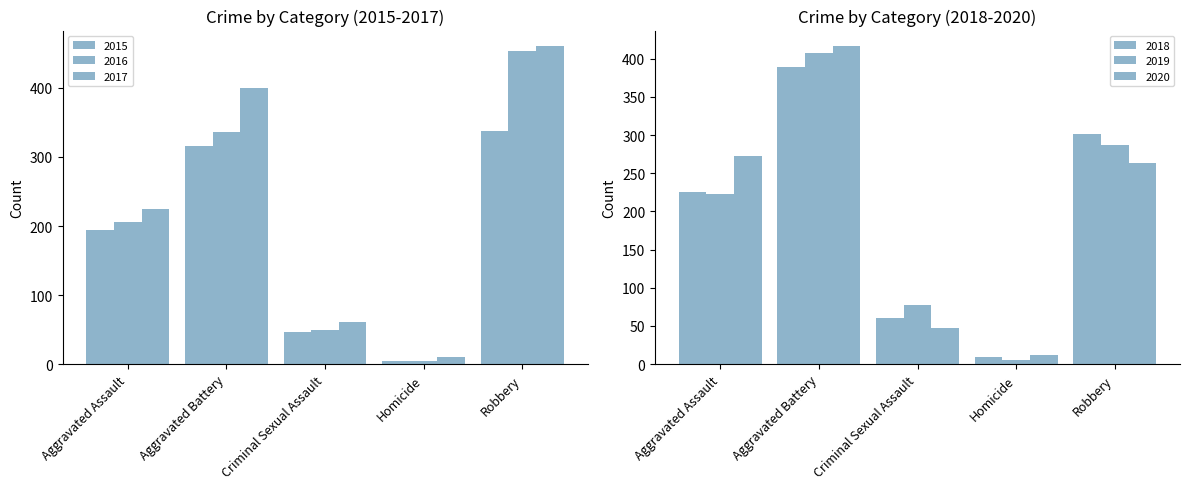

Reading right to left, extract all data points from this chart.

2015: 337	5	46	316	194
2016: 454	5	50	336	206
2017: 460	10	61	400	224
2018: 301	9	60	389	225
2019: 287	6	77	407	223
2020: 263	12	48	416	273